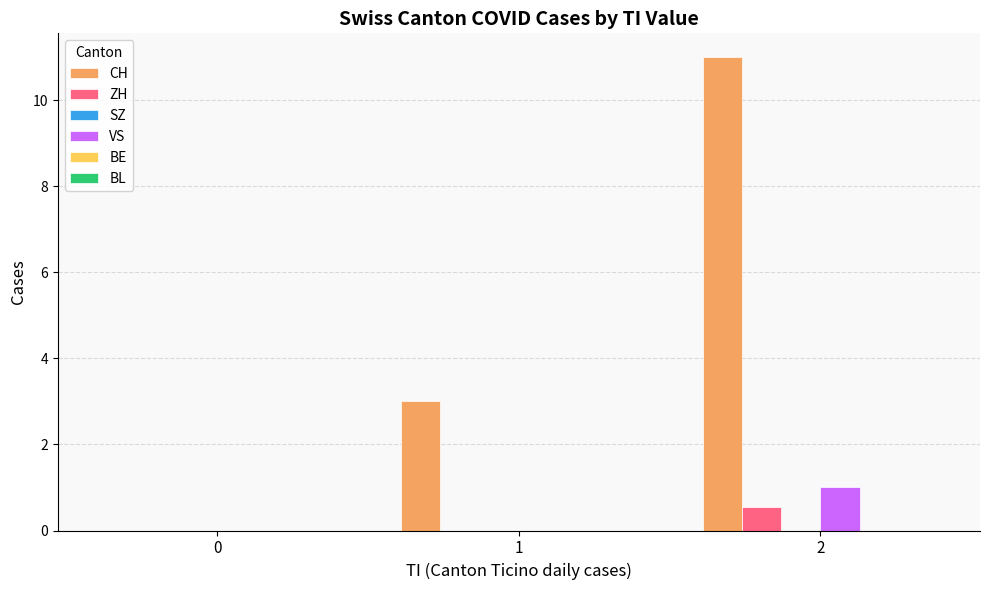

What is the greatest value displayed?

11.0